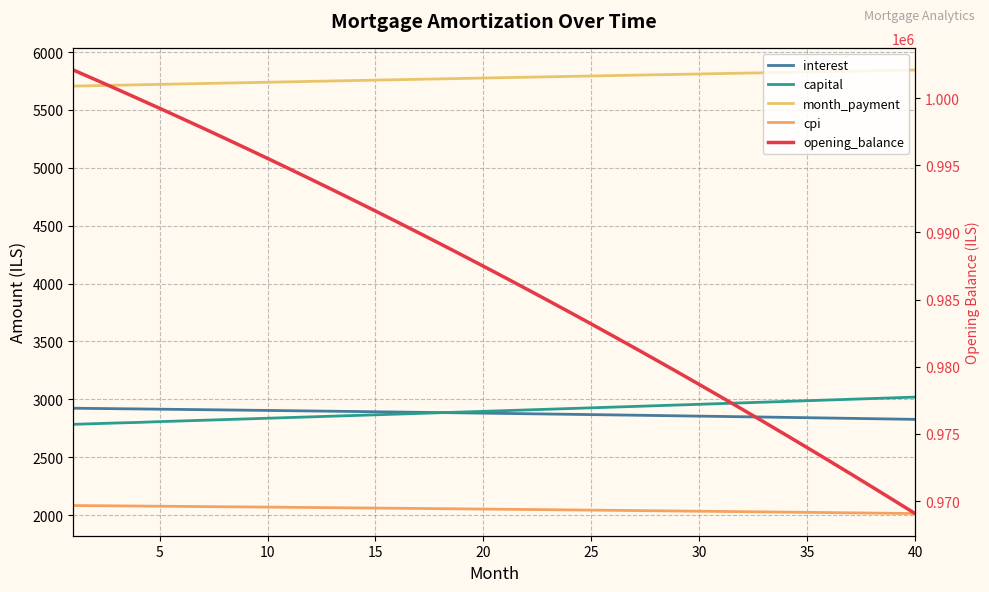

The capital series shows 3908.9 at 20. True or false?

False